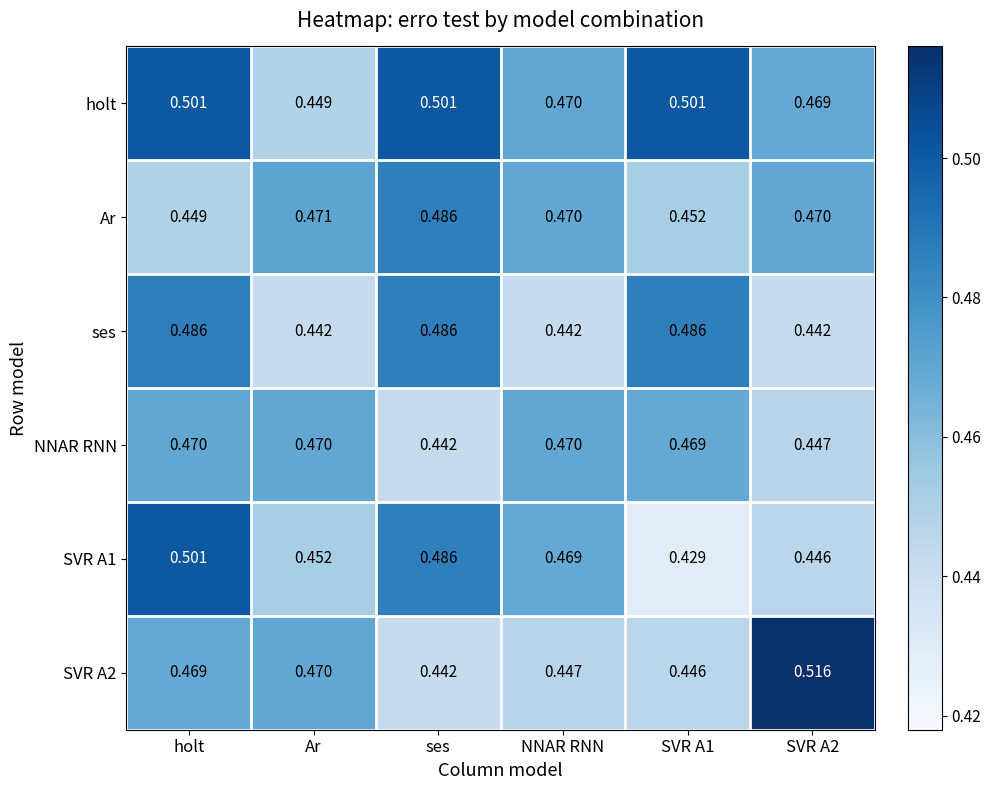

At how many categories does at least one series exceed 0?

6